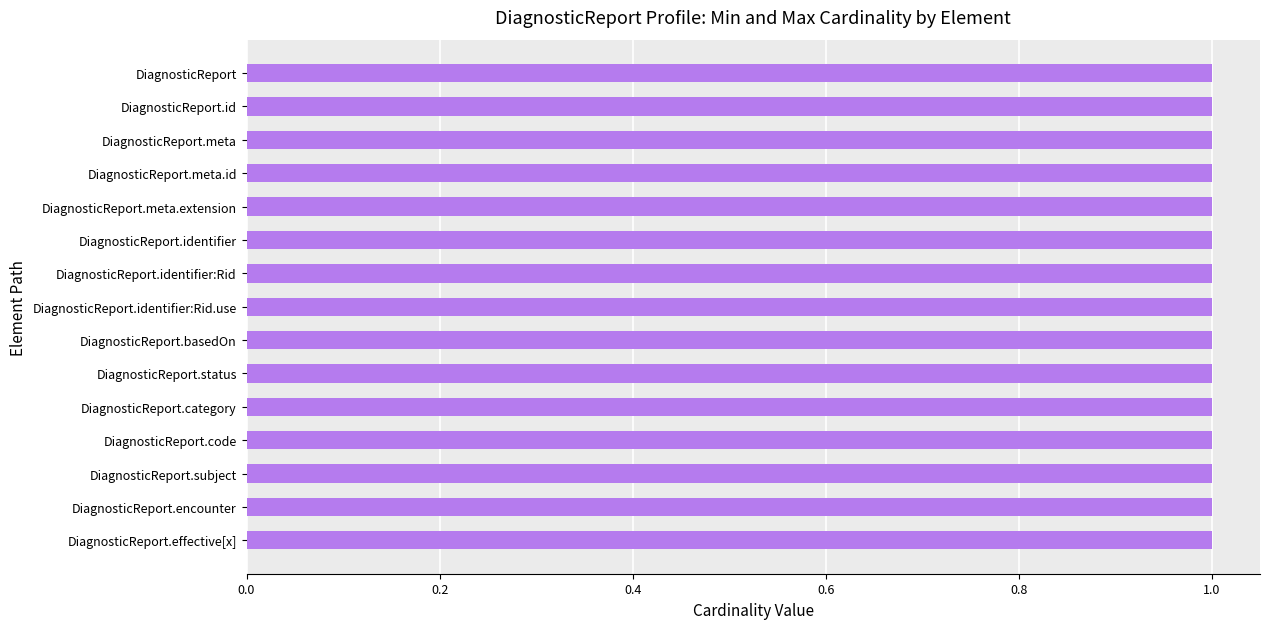

What position from the left is DiagnosticReport.effective[x]?

15